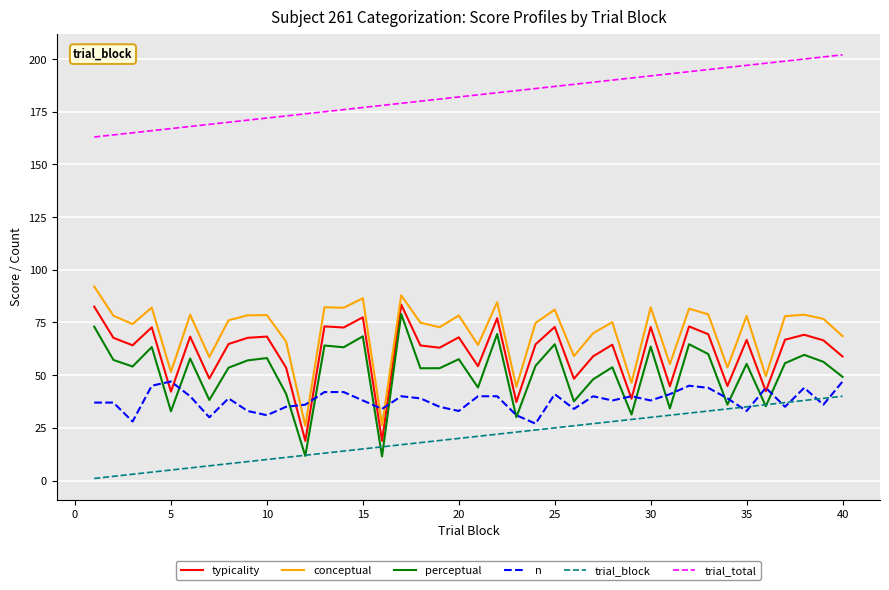

True or false: conceptual and trial_block cross at least once.

False